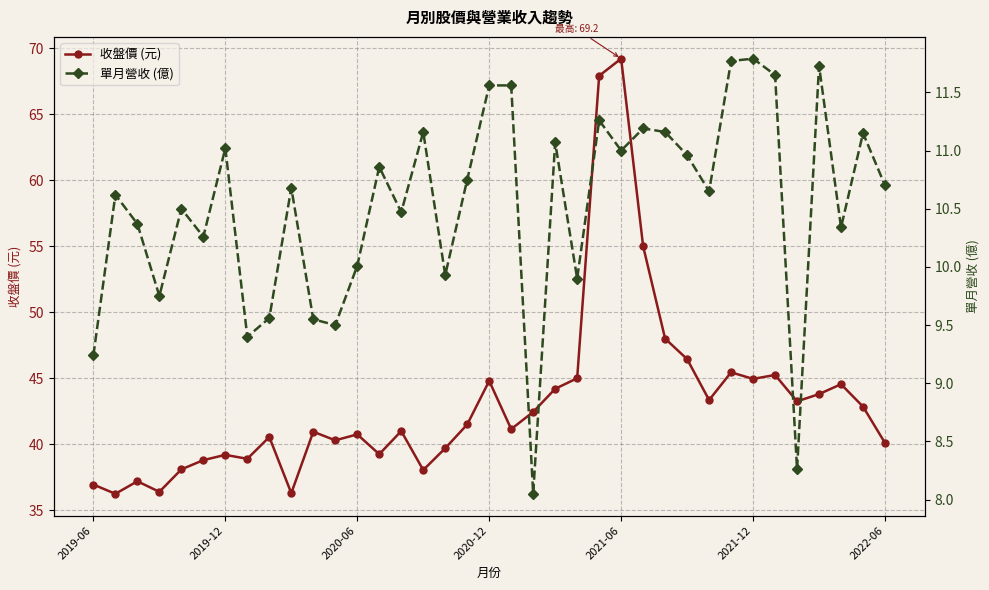

Which category has the highest value in the 收盤價 (元) series?

2021-06